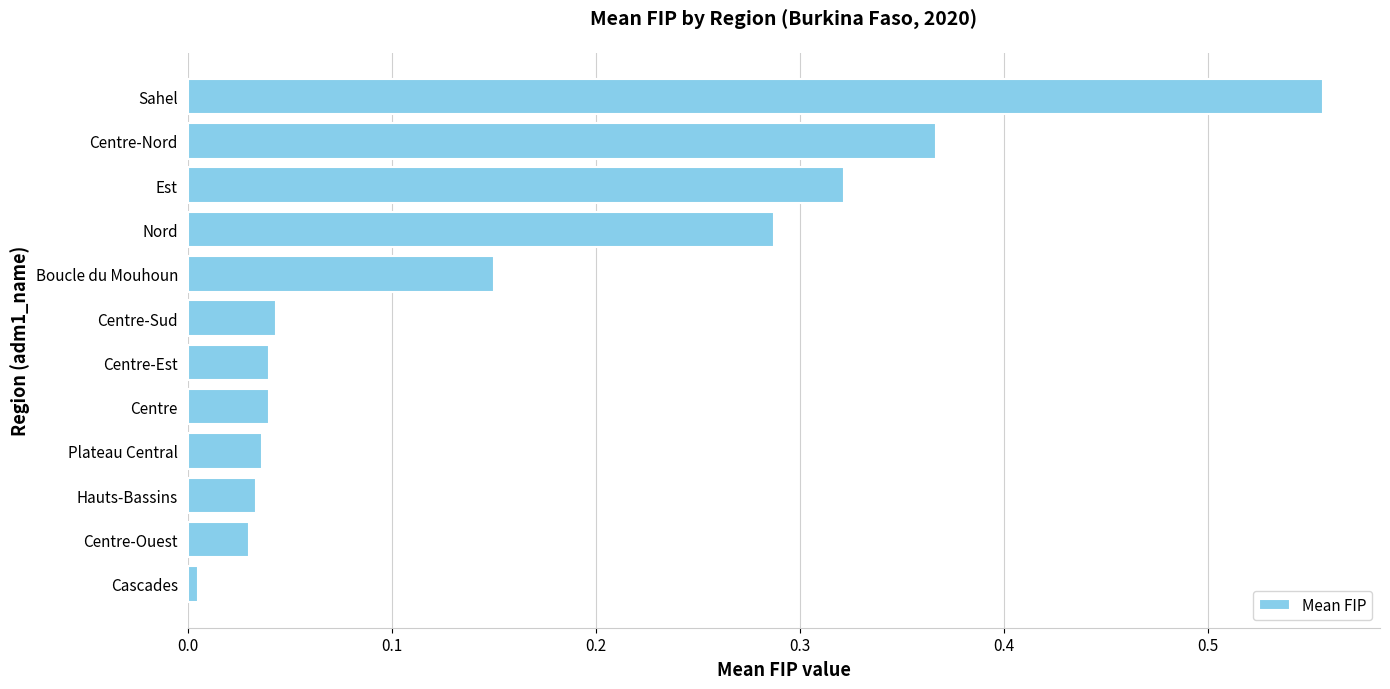

What is the sum of all values?

1.9